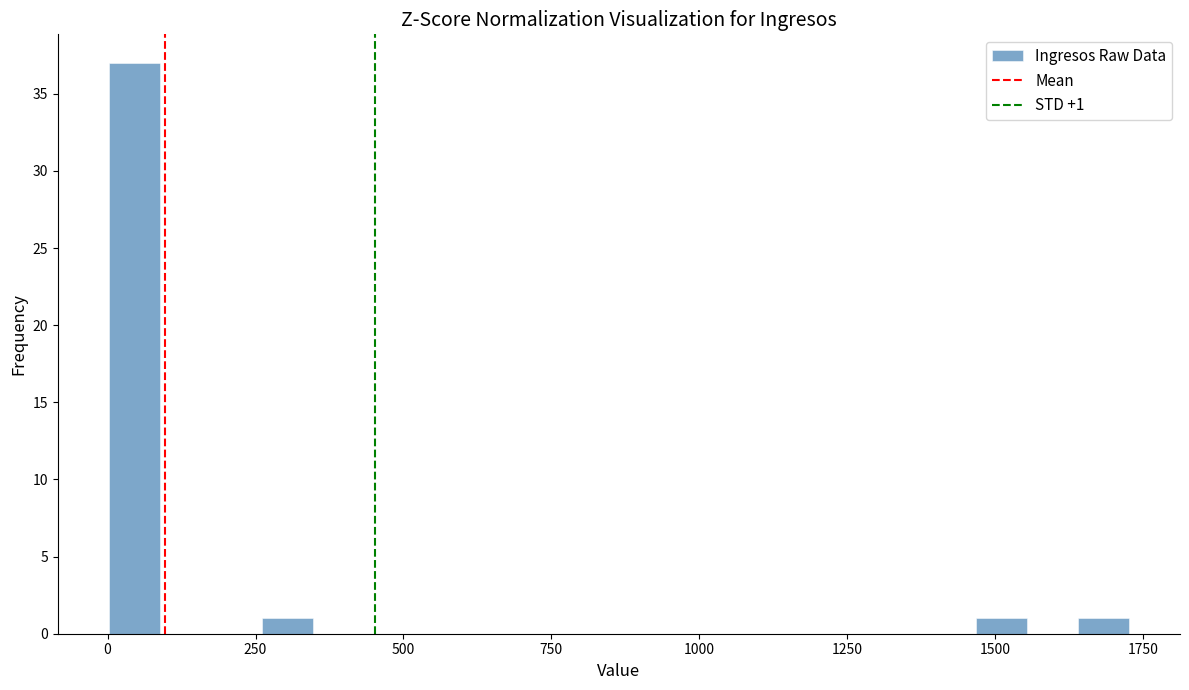

Read against the x-axis, roughly where is the centre of the tallest bar?

50